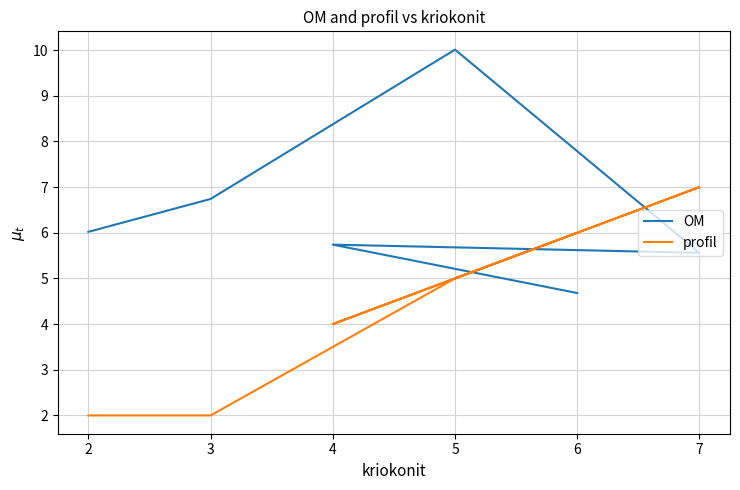

Which series ends up on top after the final intersection of profil and OM?

profil